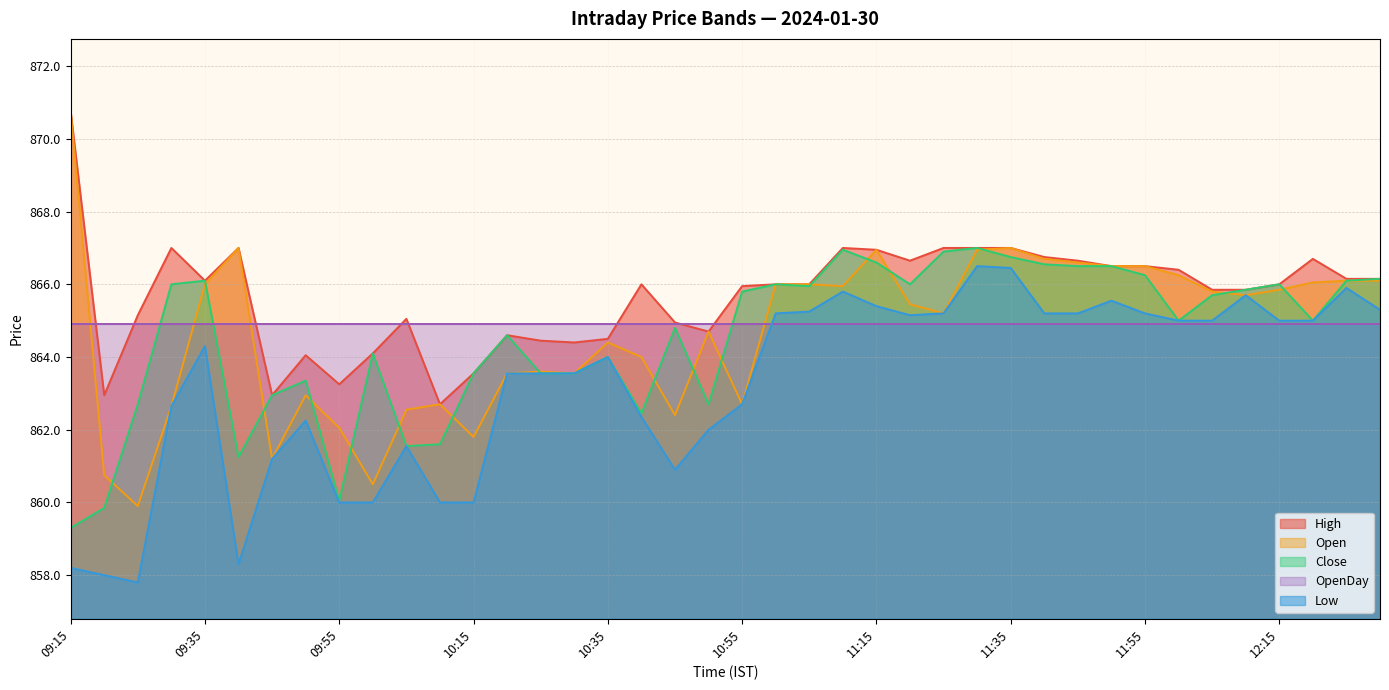

Is it true that Open equals 866.5 at 11:55?

True